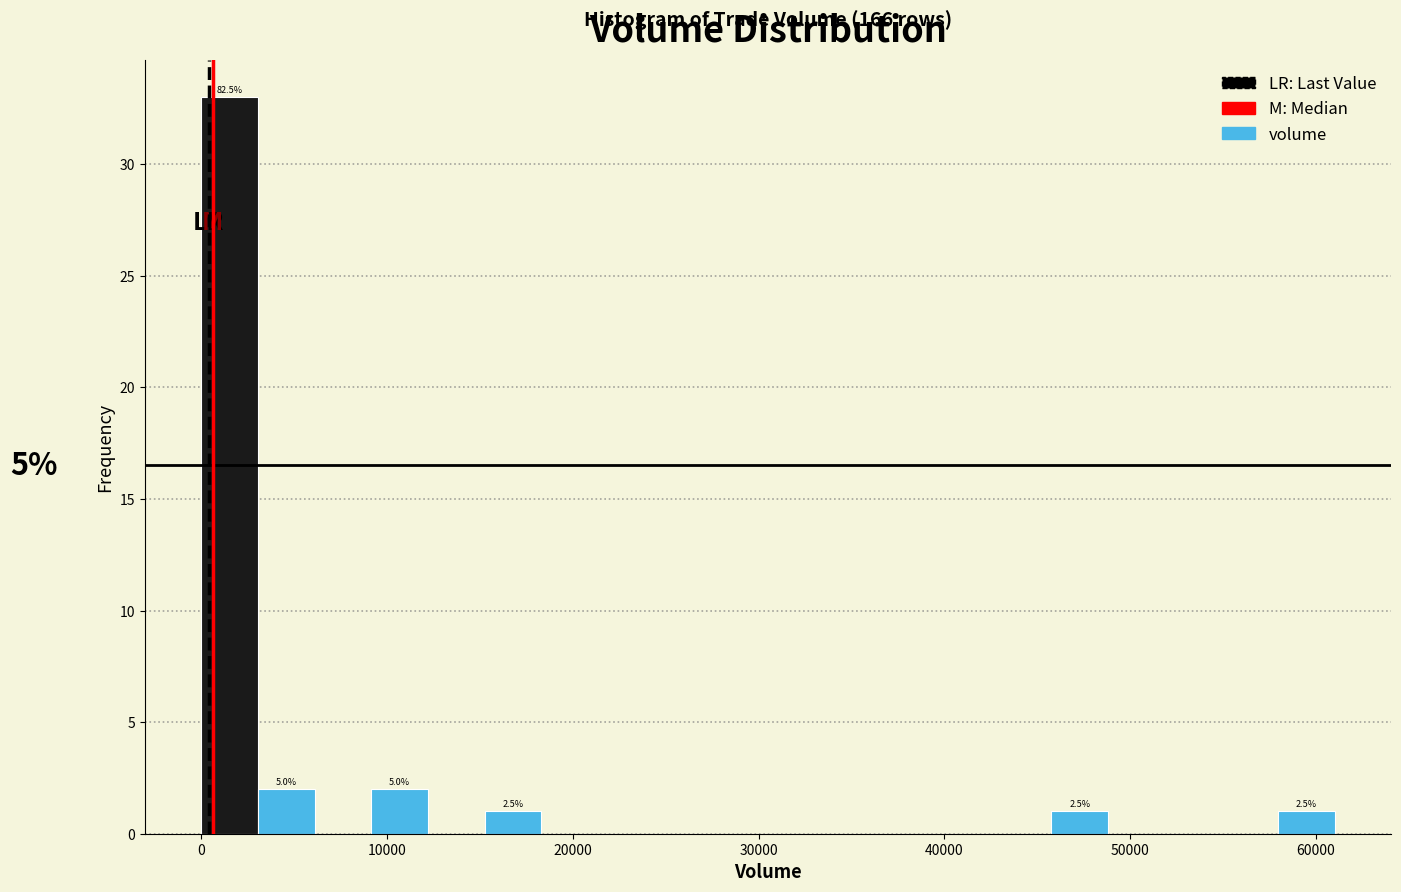

Read against the x-axis, roughly where is the centre of the tallest bar?

2000